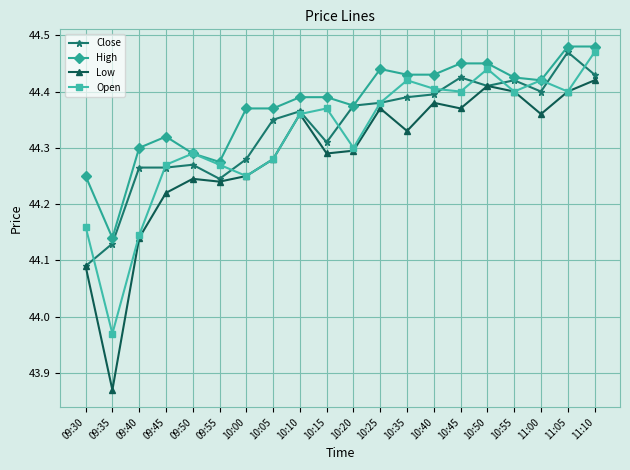

The Open series shows 44.4 at 10:45. True or false?

True